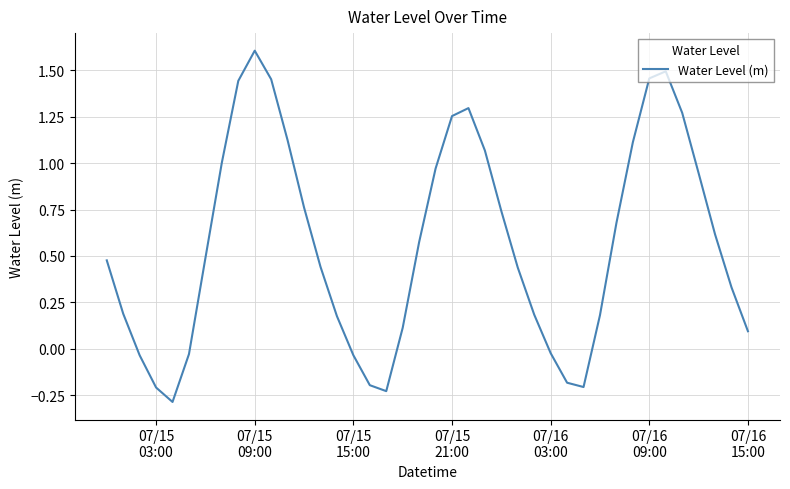

Does the chart display data point markers on the line(s)?

No